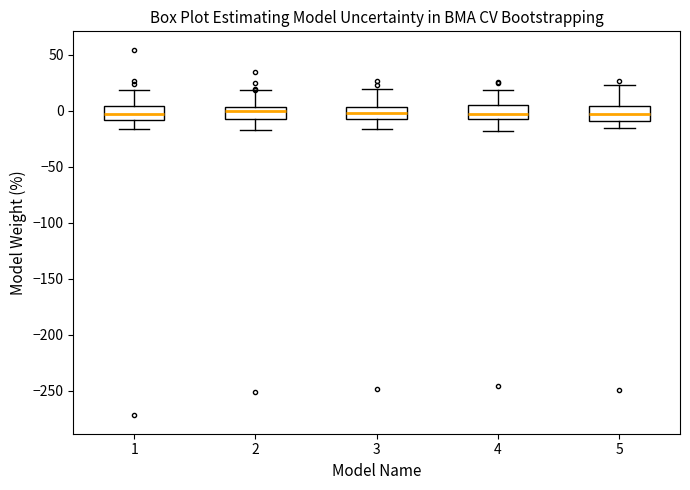

Where does the upper whisker of the box at x = 1 end on the y-axis? The values are not printed on the chart, so give them approximately, as read against the axis.

20